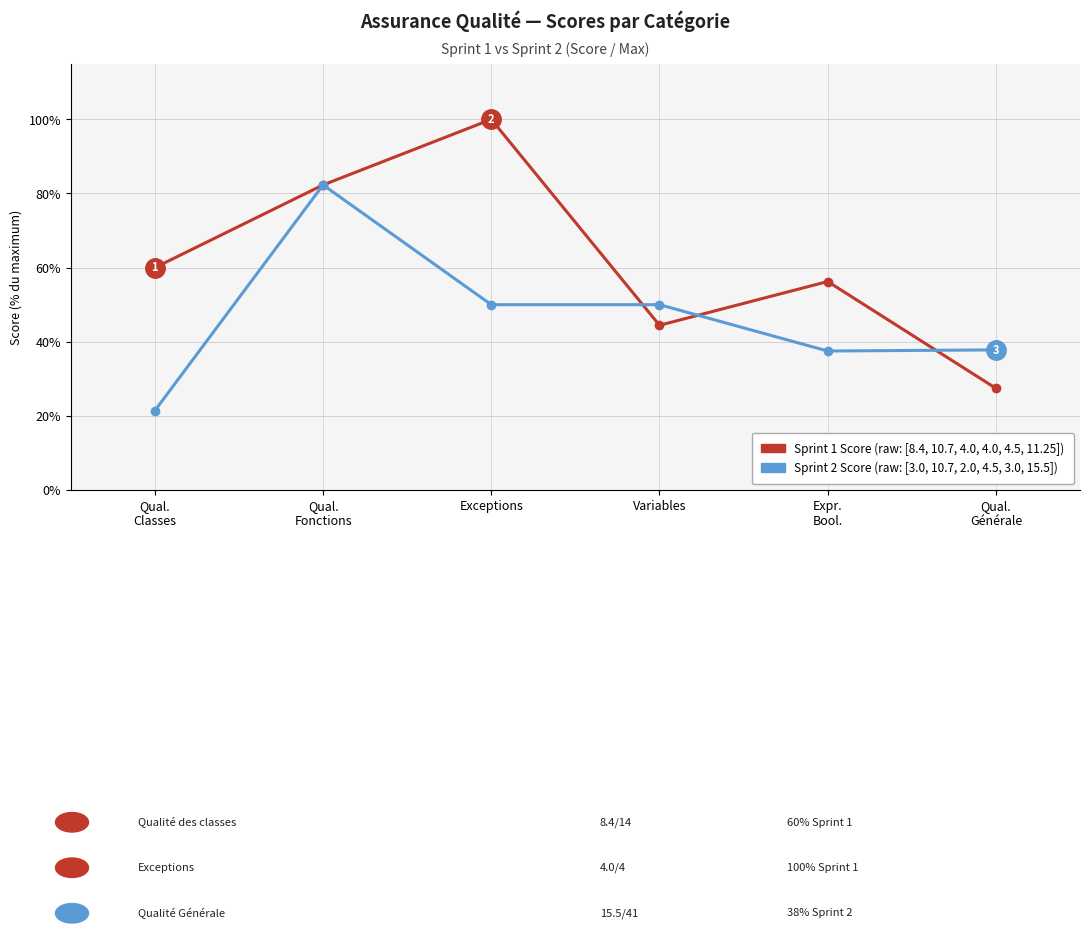

What is the total value across all series at Variables?

94.4